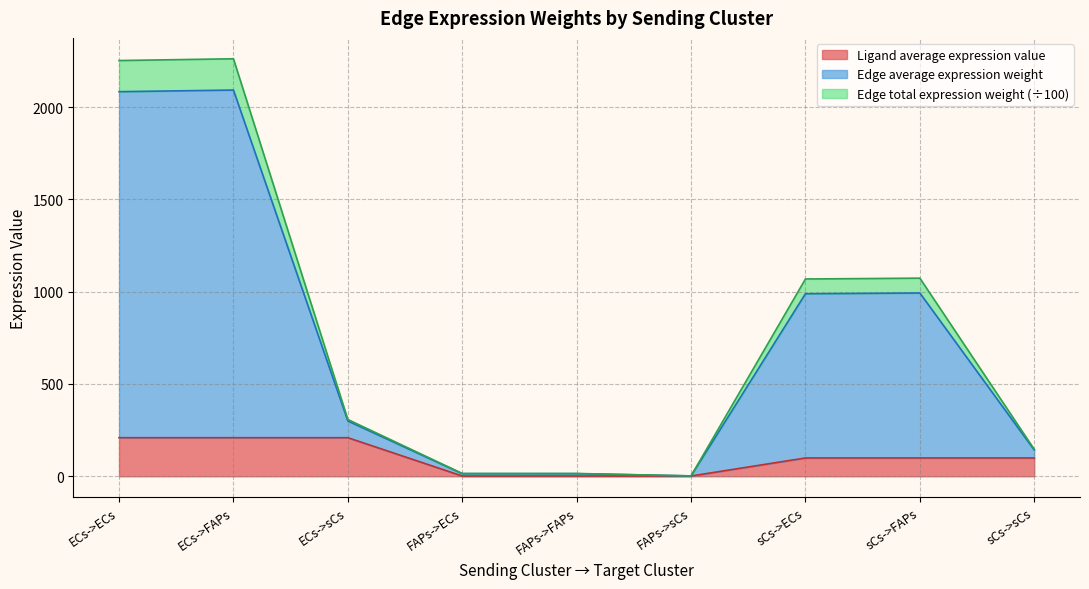

At which category does the chart reach its peak across all series?

ECs->FAPs